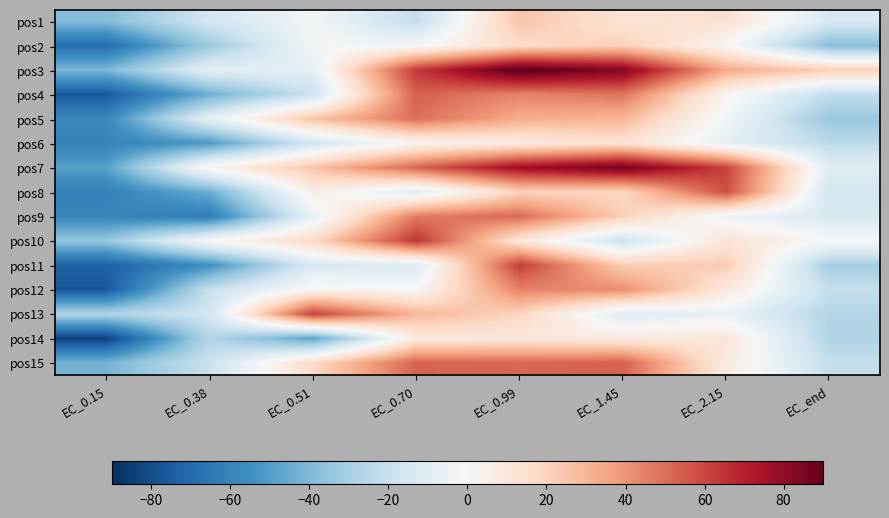

How many series are shown in this chart?

15